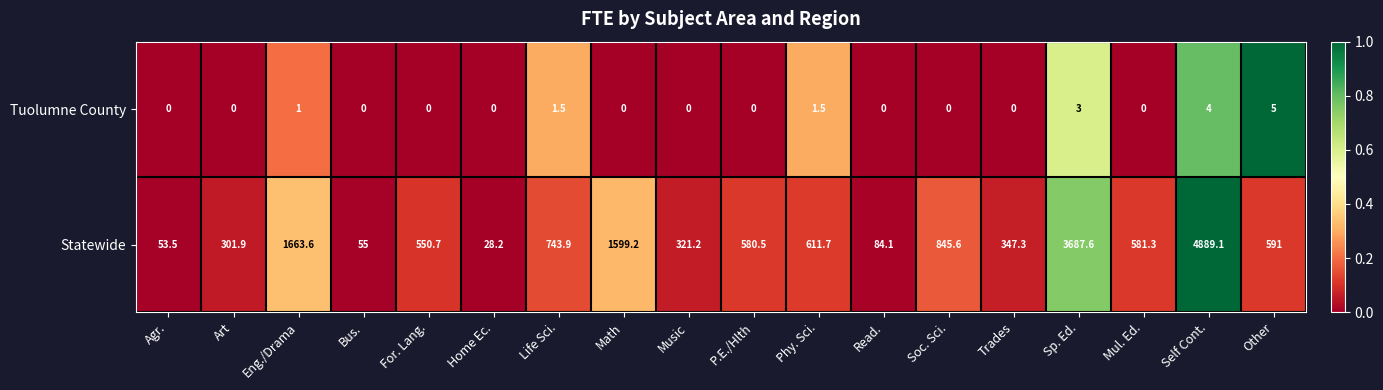

What is the average value of the Statewide series?

974.2